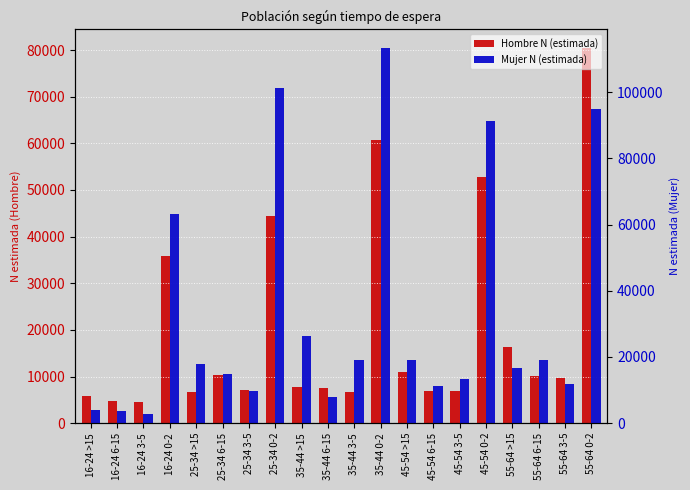

Reading left to right, extract all data points from this chart.

Hombre N (estimada): 5846	4677	4477	35874	6666	10374	7071	44377	7657	7535	6756	60785	11061	6865	6952	52770	16414	10200	9597	80399
Mujer N (estimada): 3834	3816	2756	63075	17902	14829	9731	101249	26266	8027	19226	113322	19038	11230	13263	91415	16695	18994	11738	94982